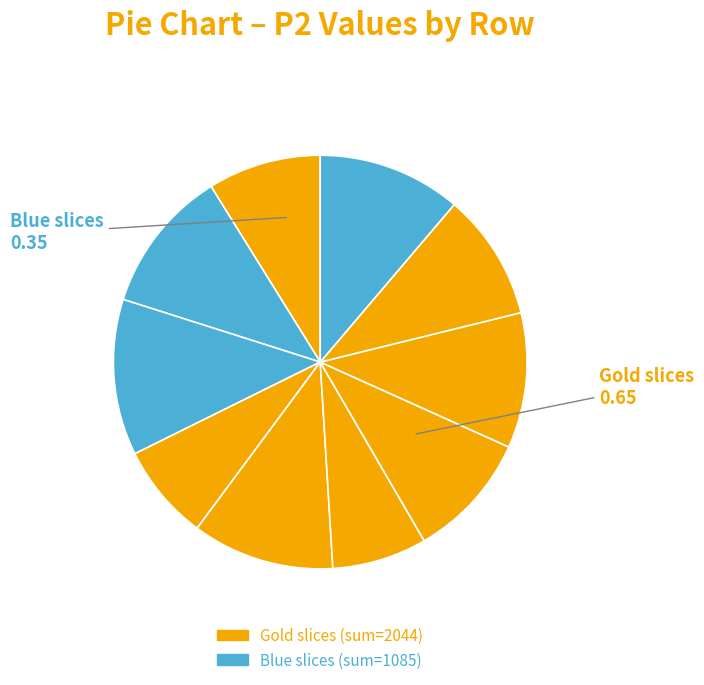

How many segments does this pie chart have?

10